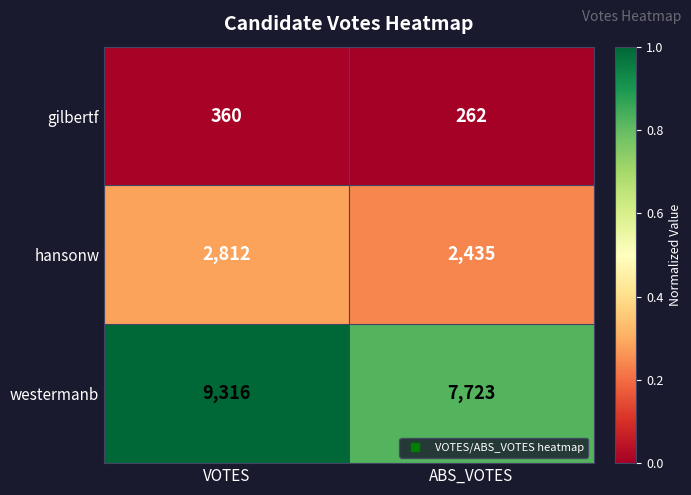

Which series has the largest range (max minus min)?

westermanb